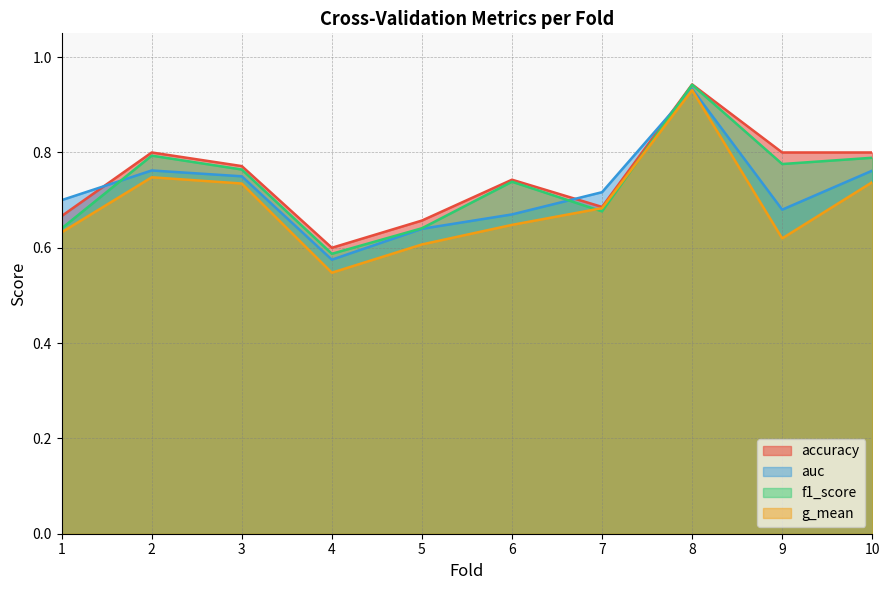

List the labels in order of g_mean value, smallest first.

4, 5, 9, 1, 6, 7, 3, 10, 2, 8